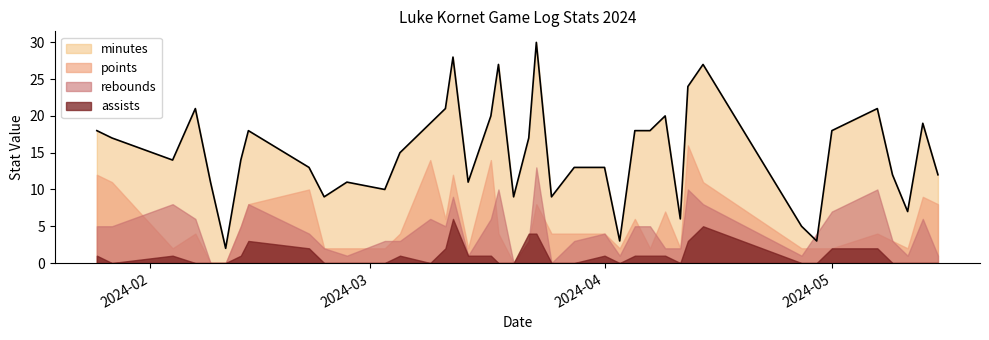

What is the spread (max minus min) of values at 2024-02-14?

15